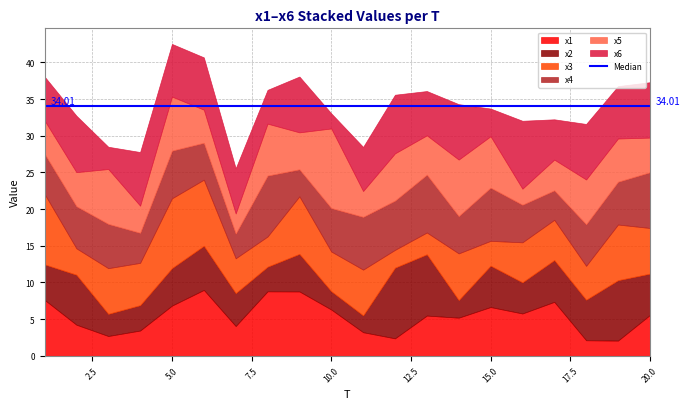

In x3, how many points are lower than both neighbors (excluding endpoints)?

7